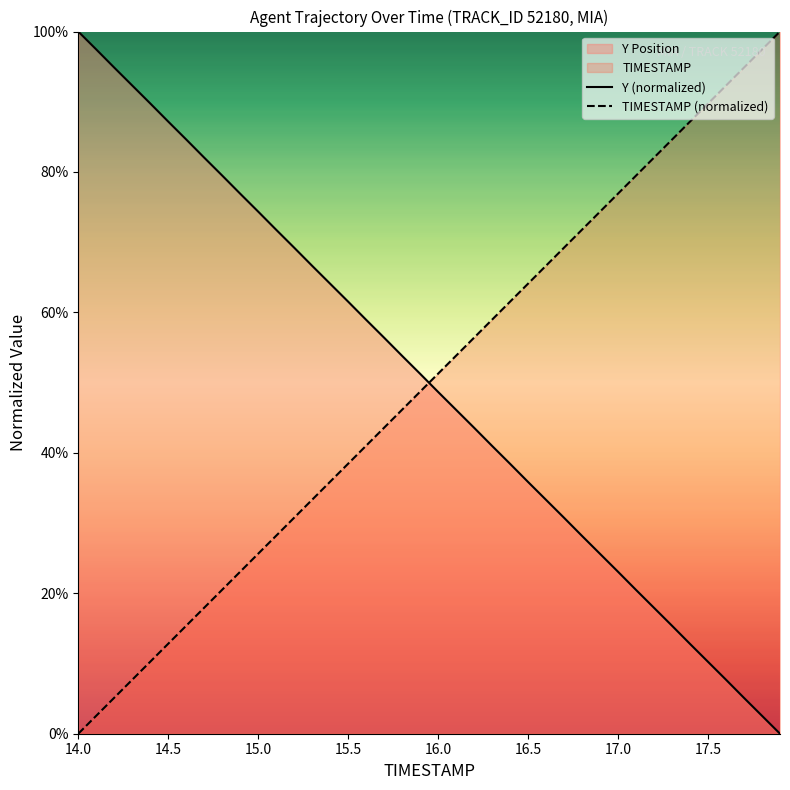

How many data points in TIMESTAMP (normalized) are above 51?

20